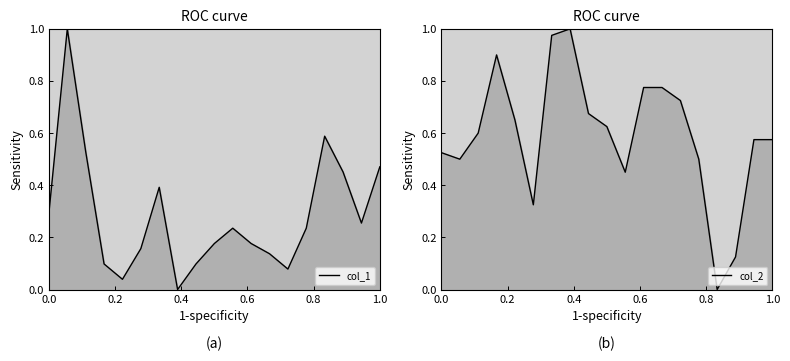

What are all the series names shown in the legend?

col_1, col_2